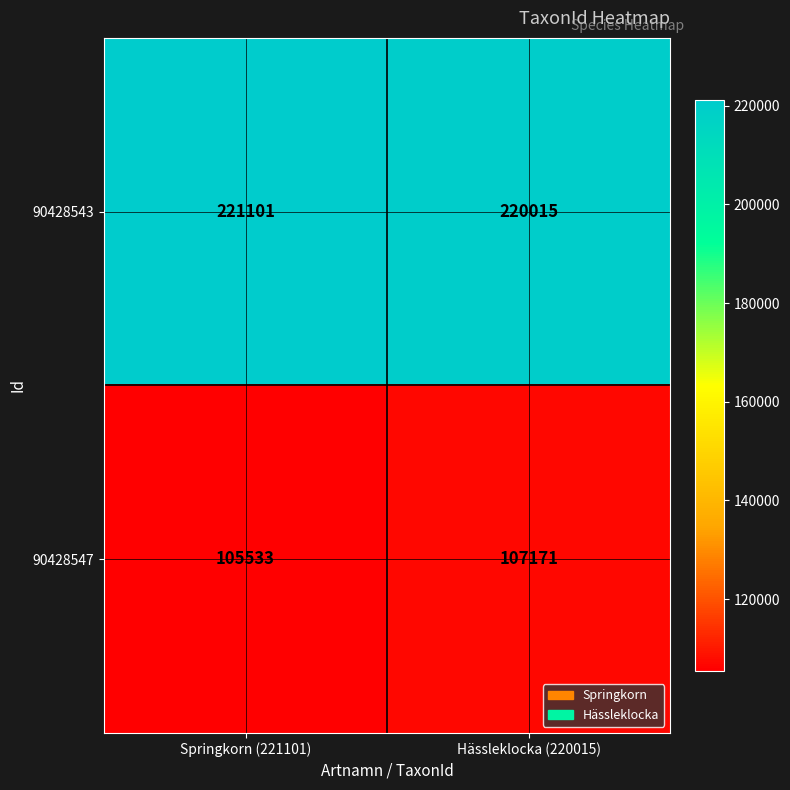

Where is 90428547 nearest to the value 106352?

Springkorn (221101)